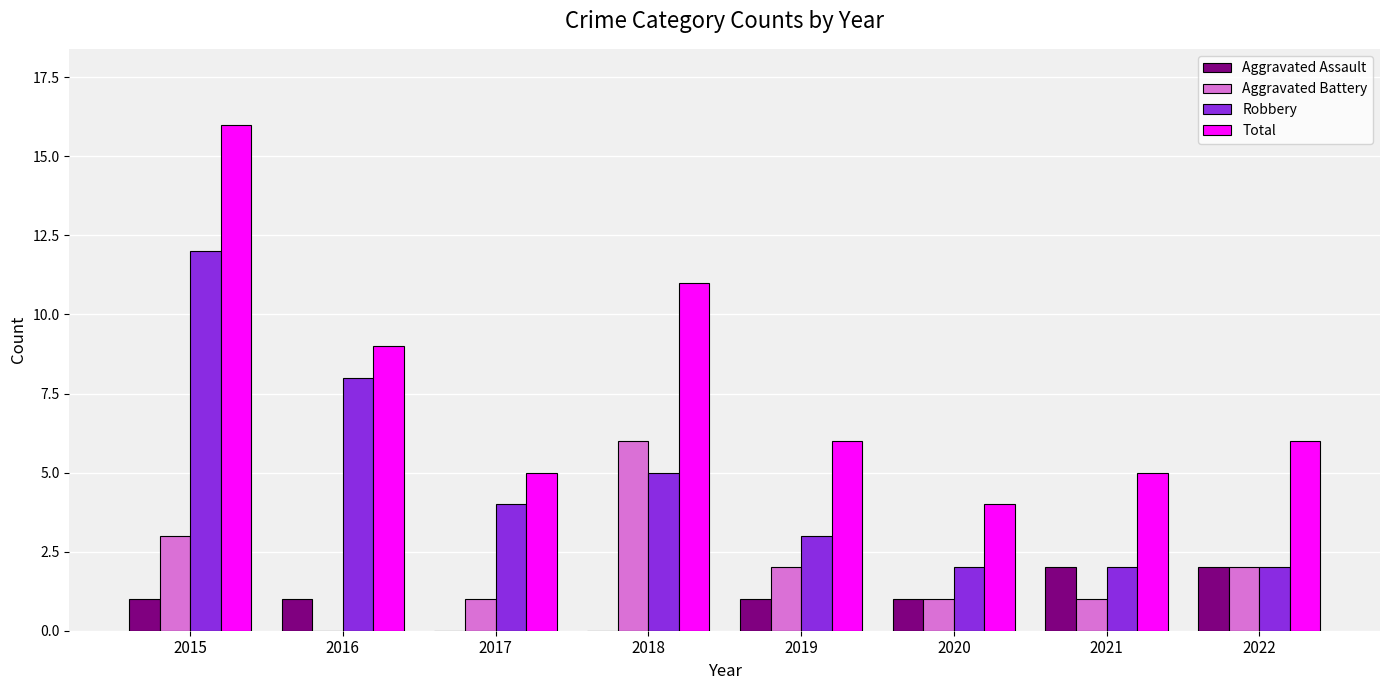

Are the bars horizontal?

No